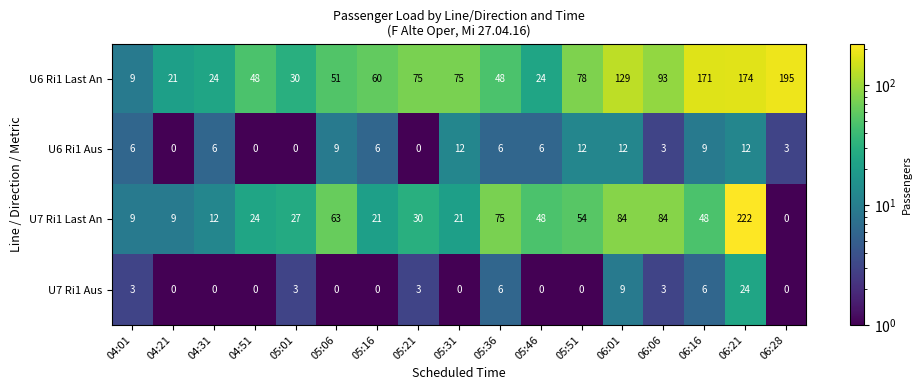

Between 05:36 and 06:16, which series saw the biggest shift?

U6 Ri1 Last An